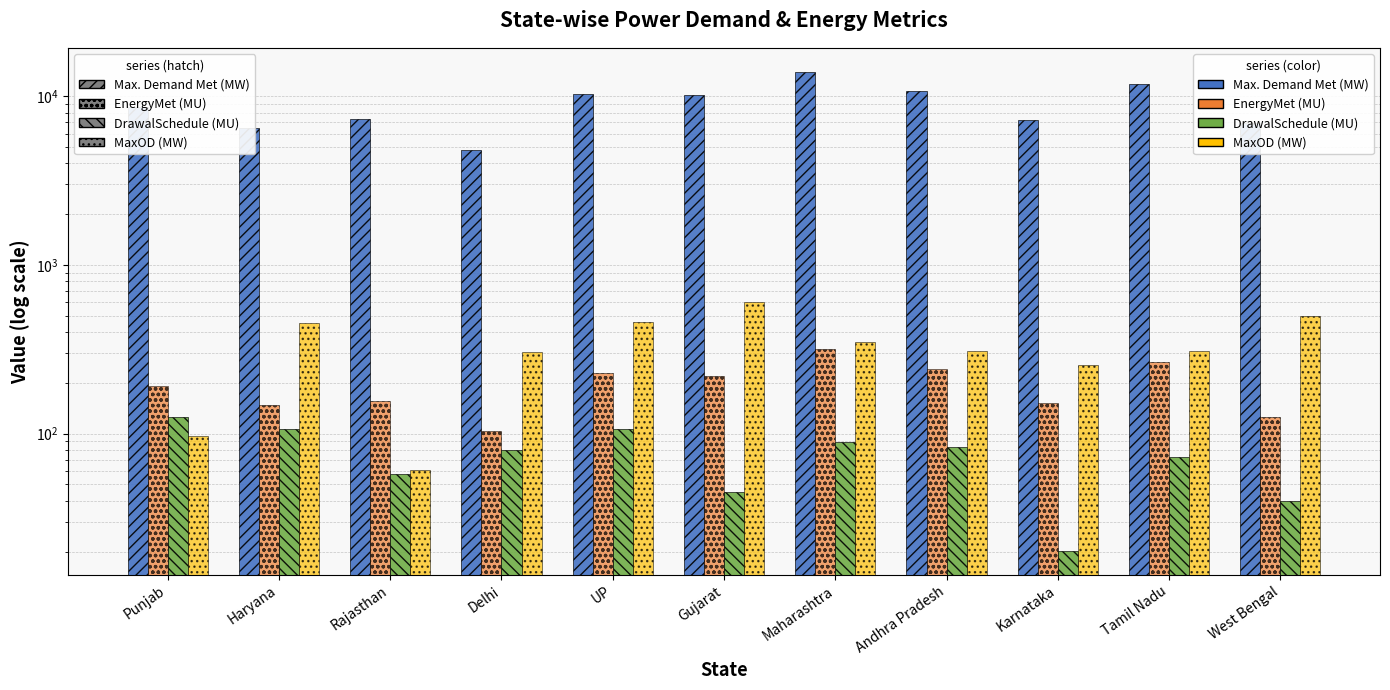

Which series has the largest range (max minus min)?

Max. Demand Met (MW)